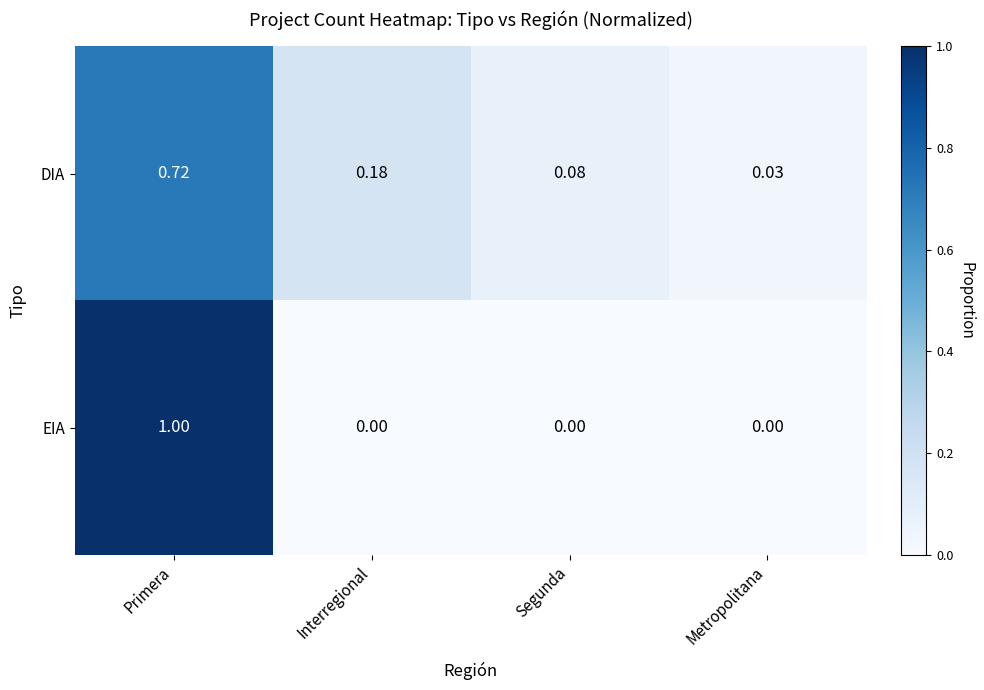

Which category has the highest value in the EIA series?

Primera